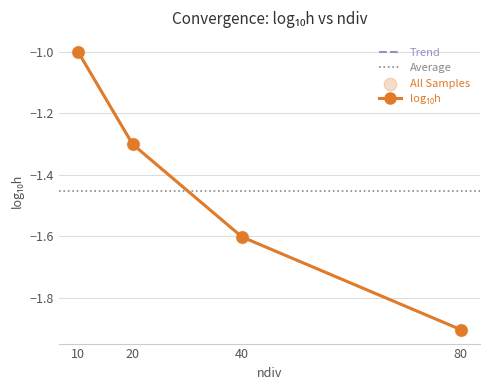

Between 80 and 10, which is larger?

10